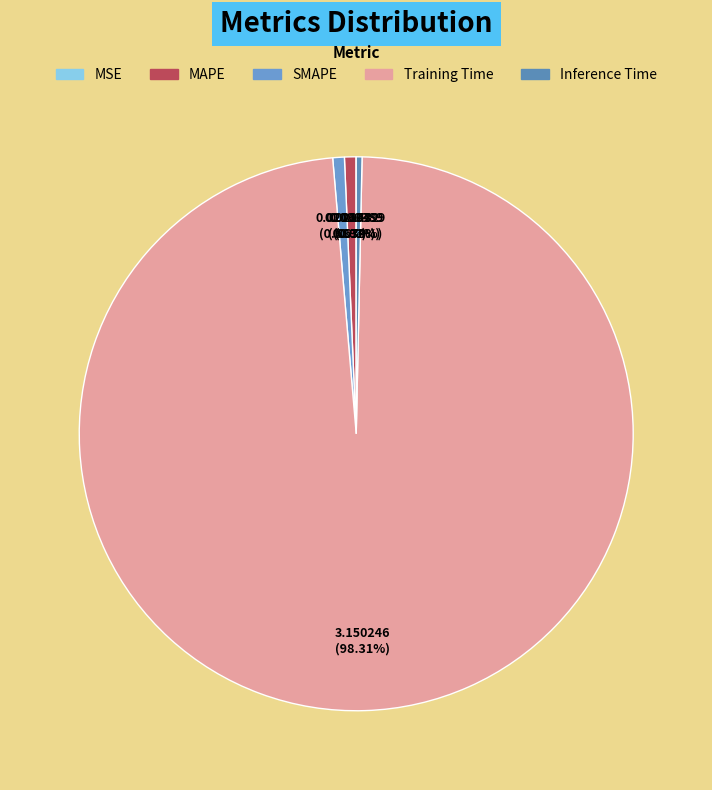

How much of the chart is everything except MSE?

100.0%